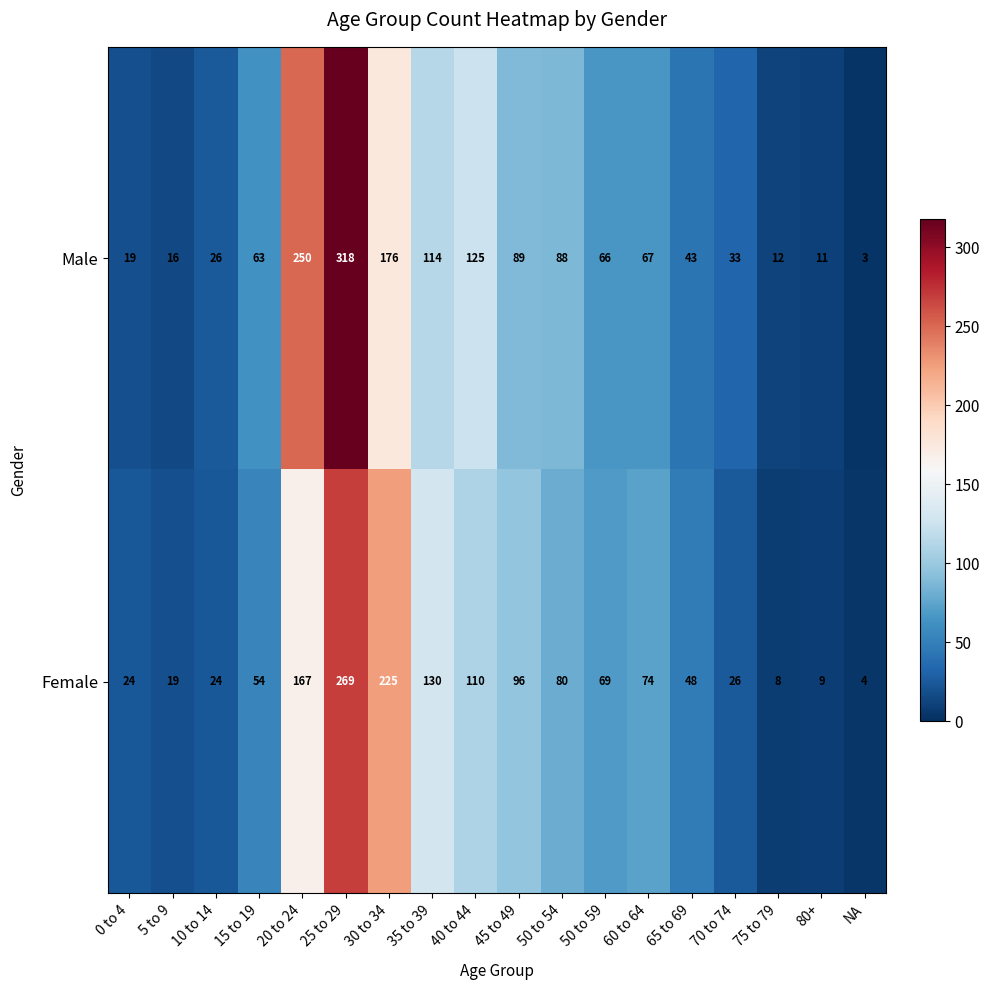

What is the total value across all series at 65 to 69?

91